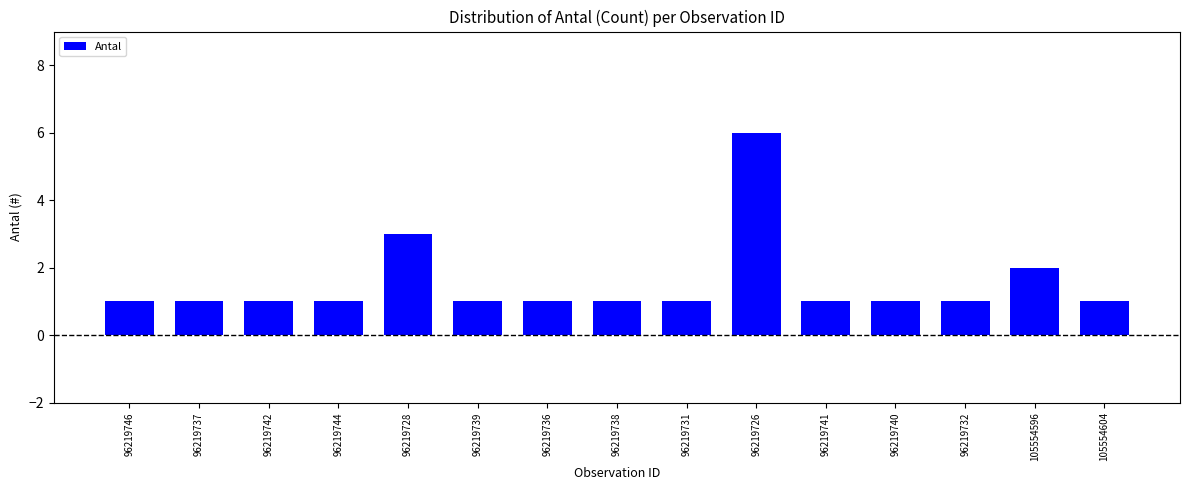

Approximately how many times larger is the value at 96219736 compared to 96219746?

1.0